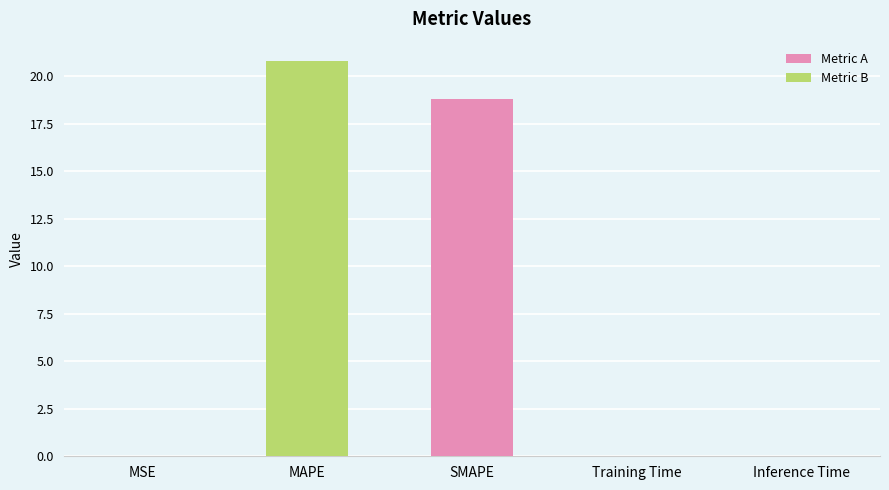

What is the greatest value displayed?

20.8